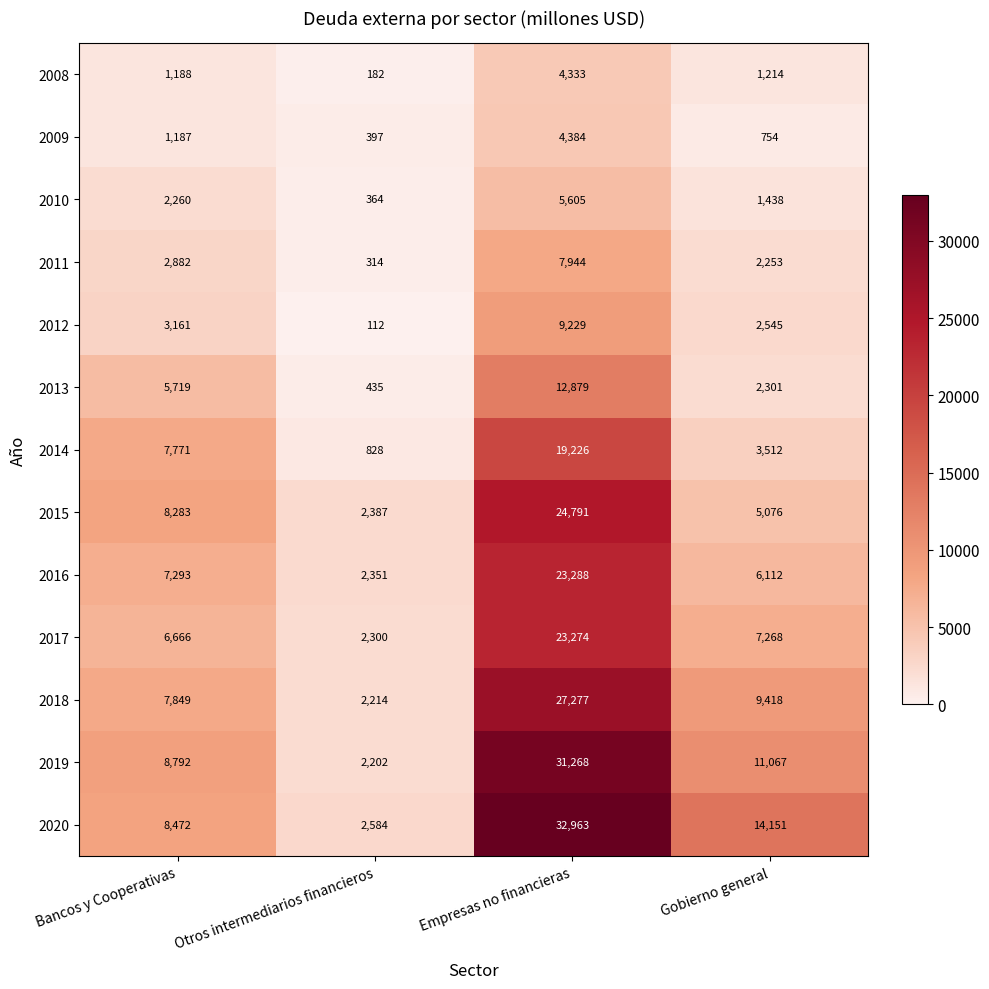

What is the smallest value displayed?

112